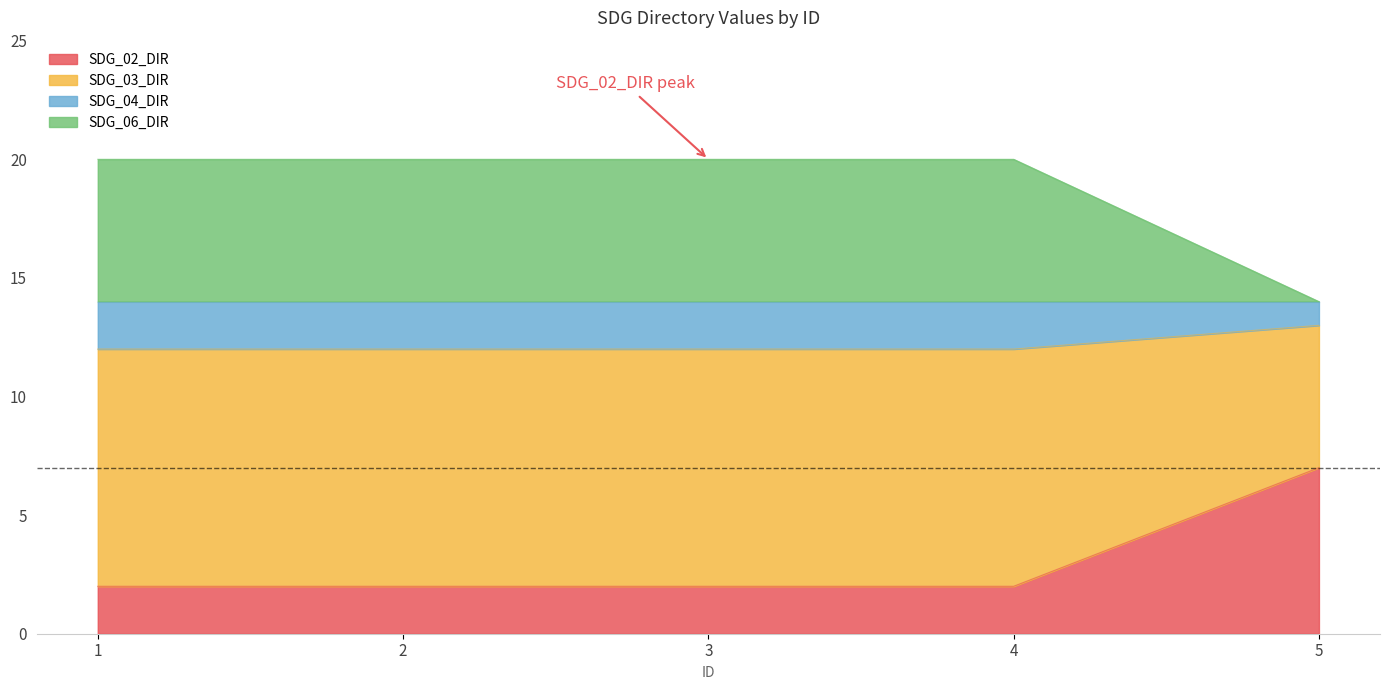

The SDG_02_DIR series shows 4 at 5. True or false?

False